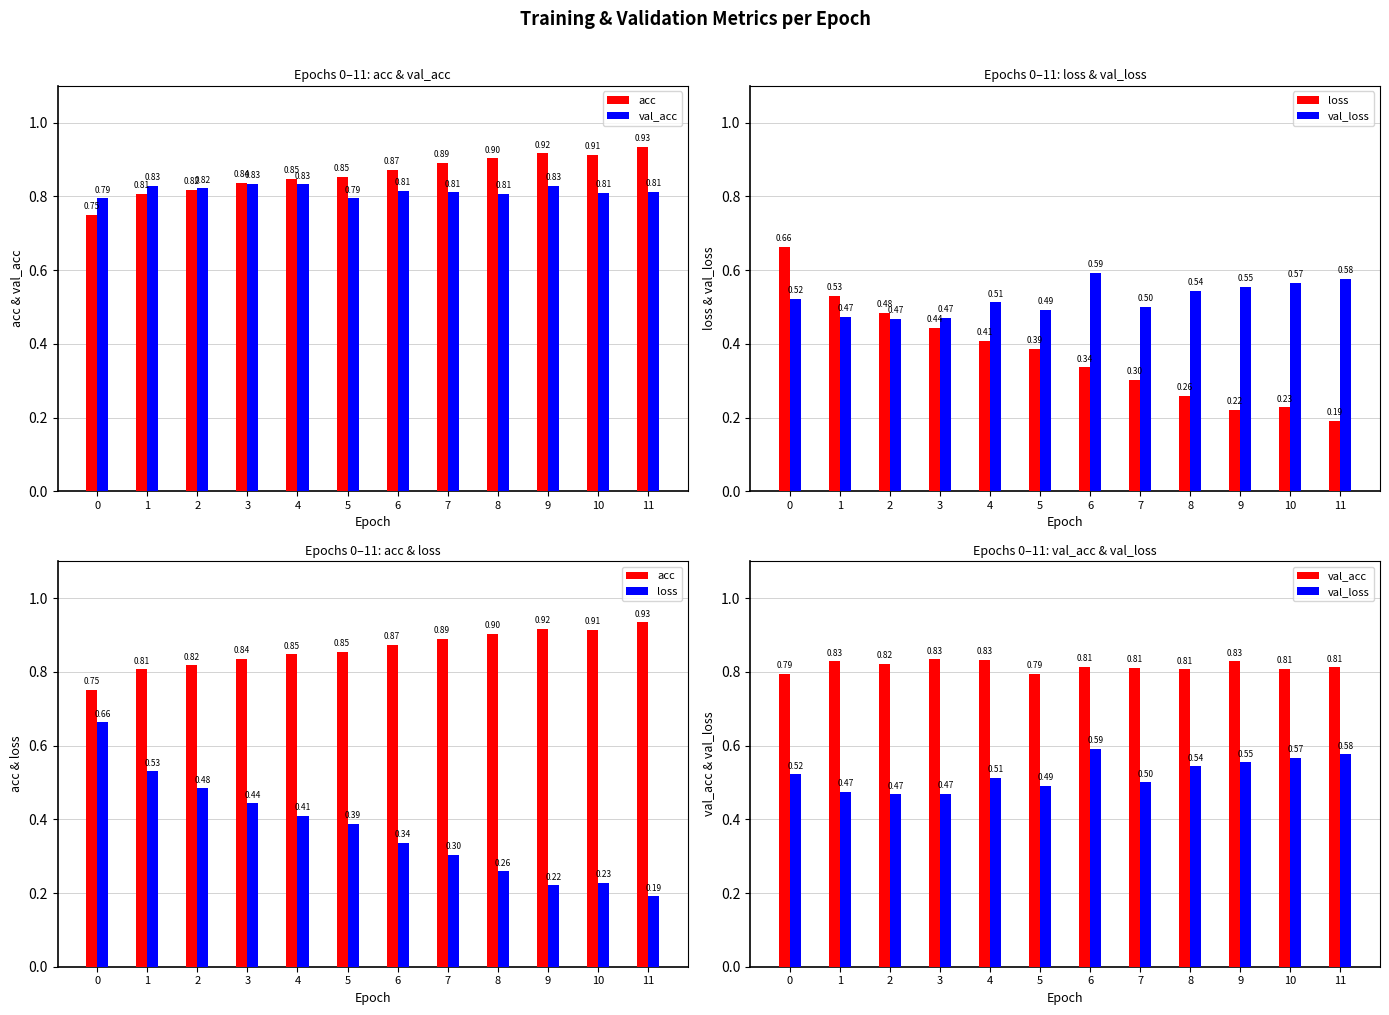

List the labels in order of acc value, largest first.

11, 9, 10, 8, 7, 6, 5, 4, 3, 2, 1, 0